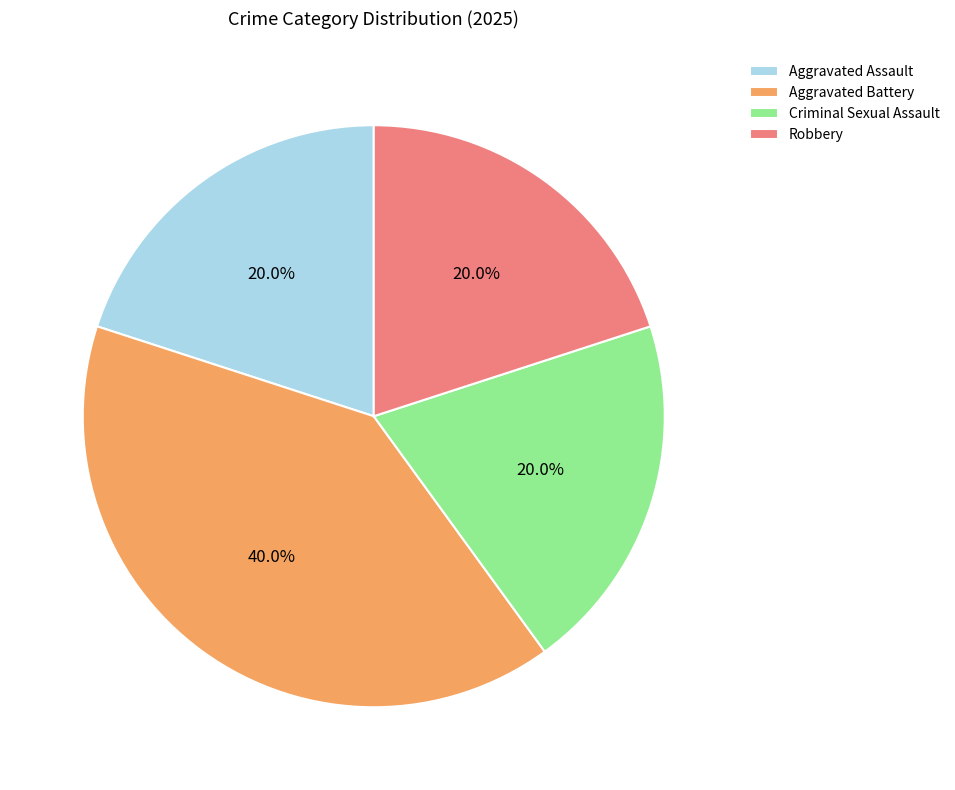

Count the number of slices in the pie.

4